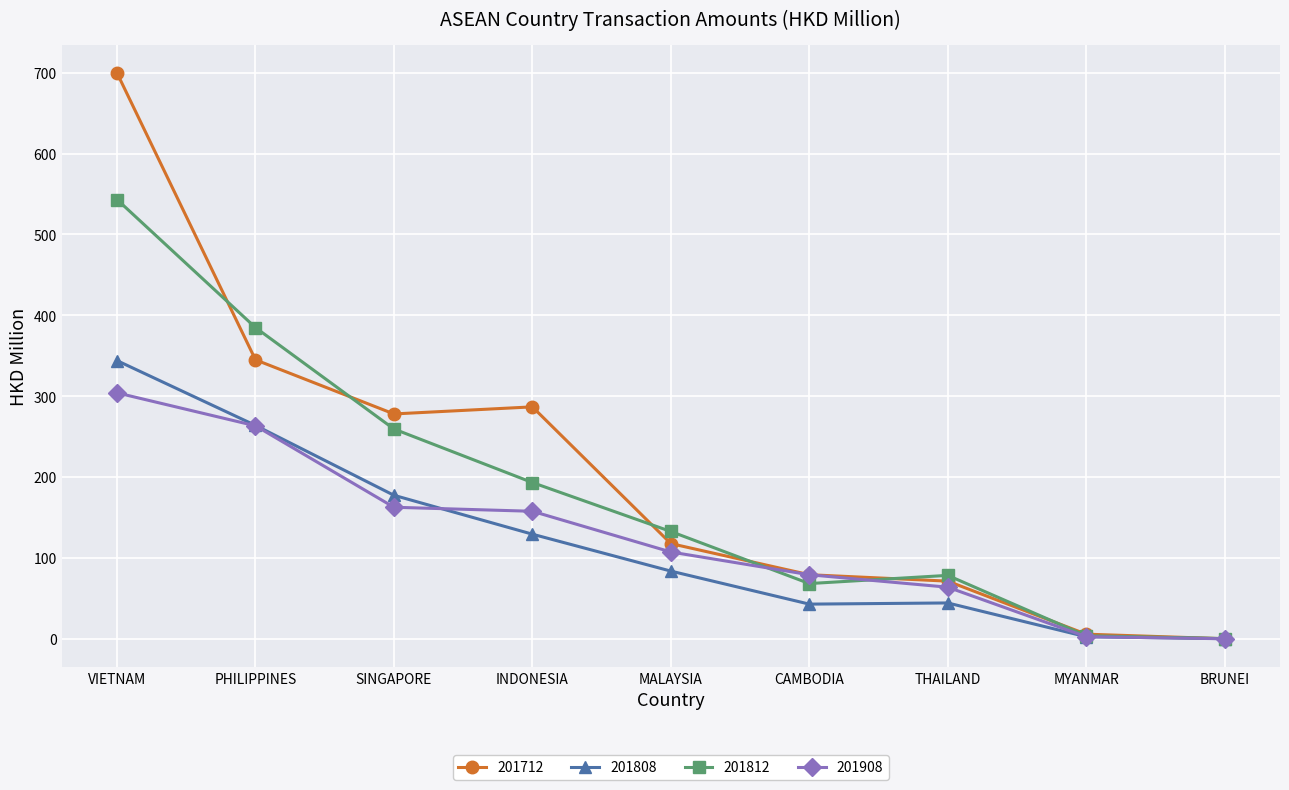

Count the number of categories in the chart.

9